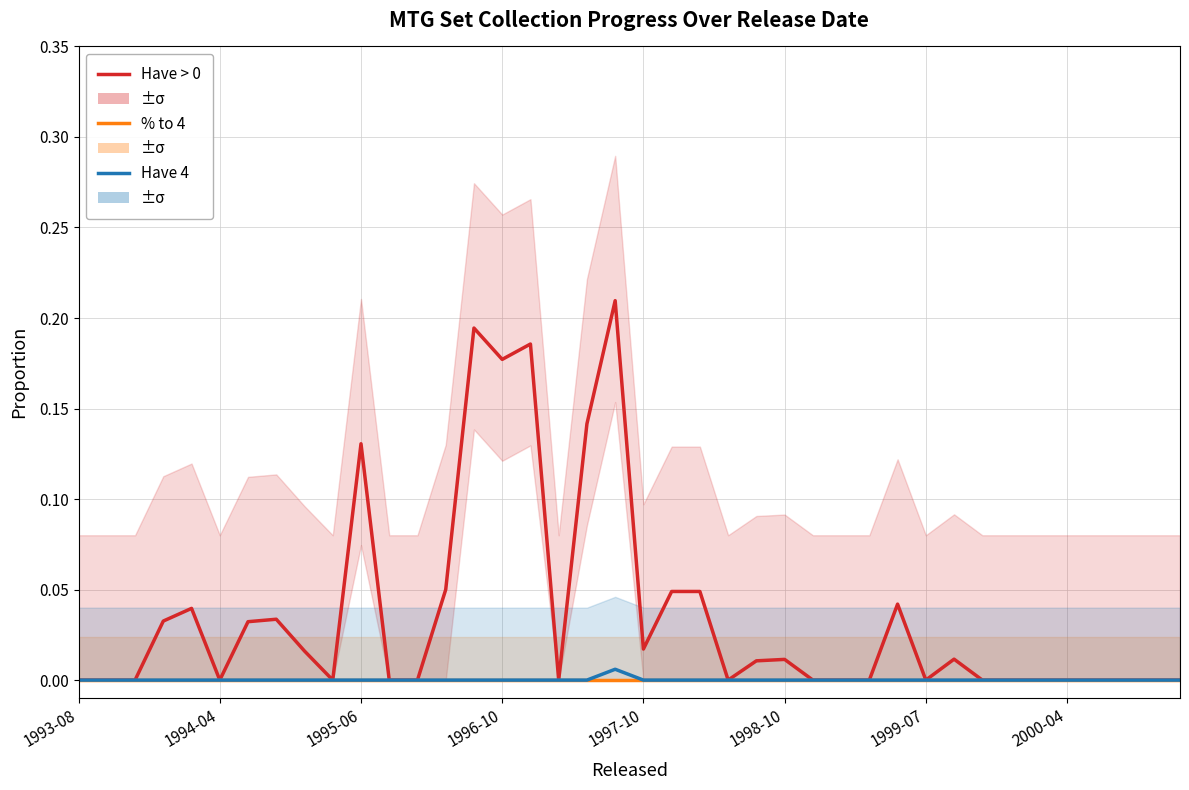

At which category does the chart reach its minimum across all series?

1993-08